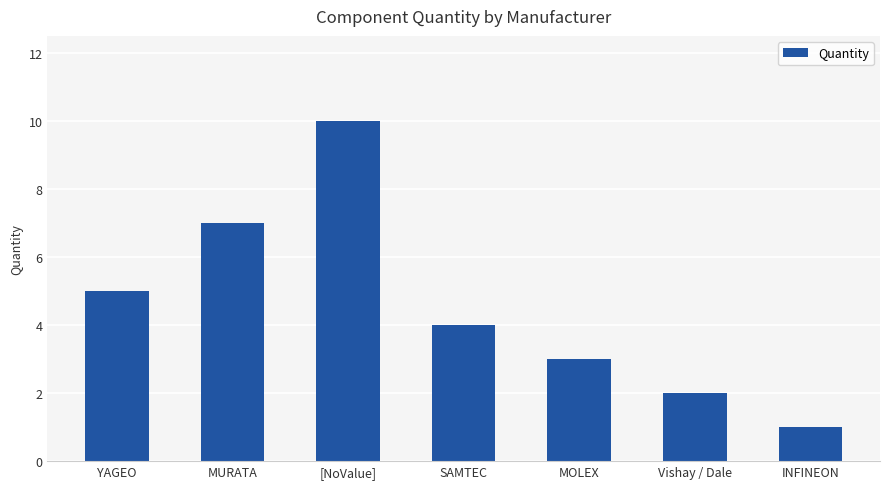

What is the difference between the maximum and second lowest values?

8